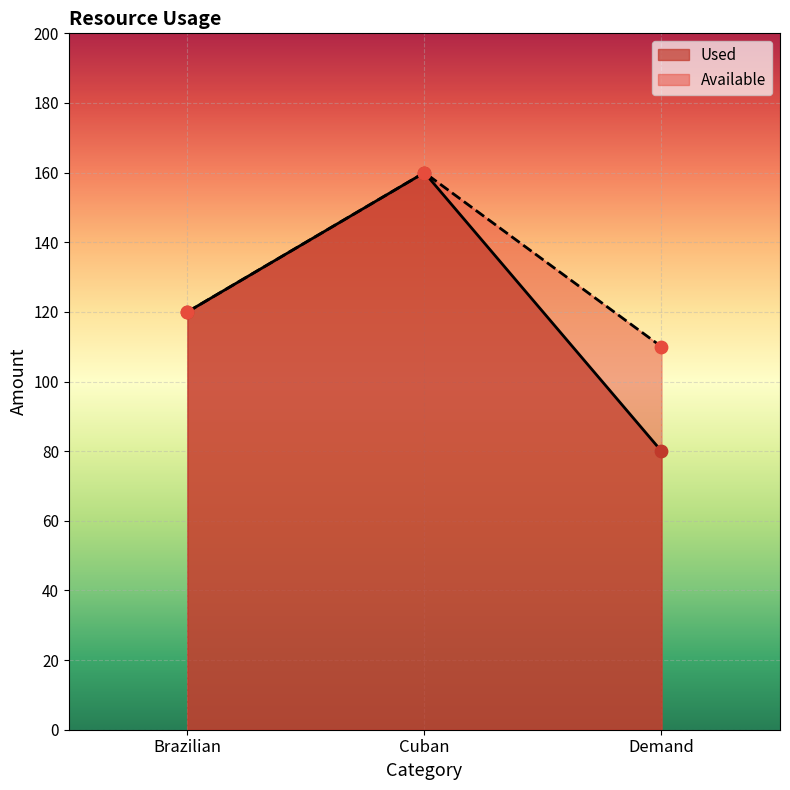

Is the value of Used at Brazilian greater than the value of Available at Cuban?

No